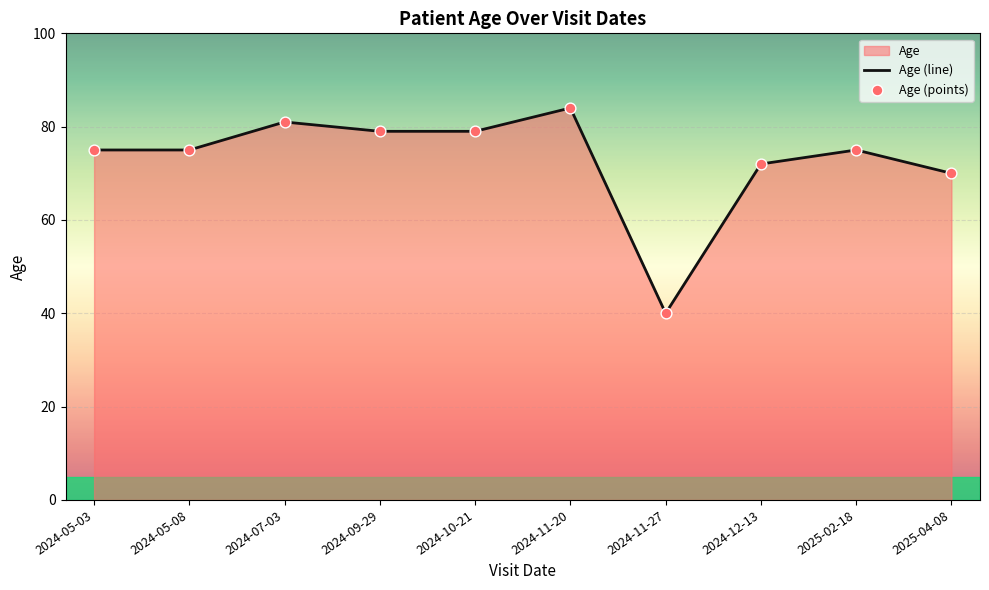

What is the total value across all series at 2024-09-29?

158